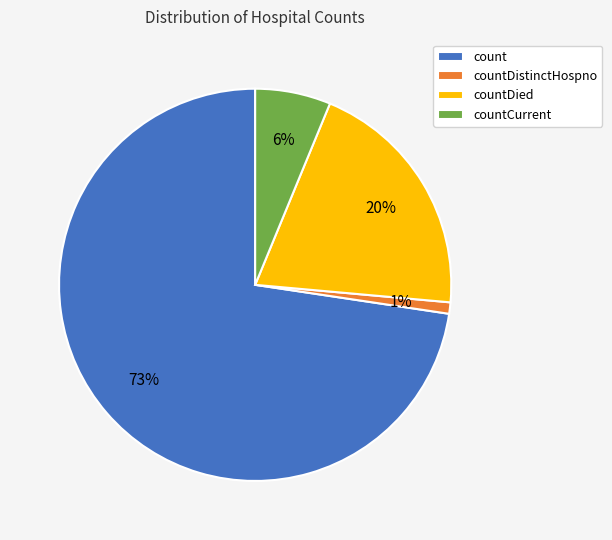

Count the number of slices in the pie.

4